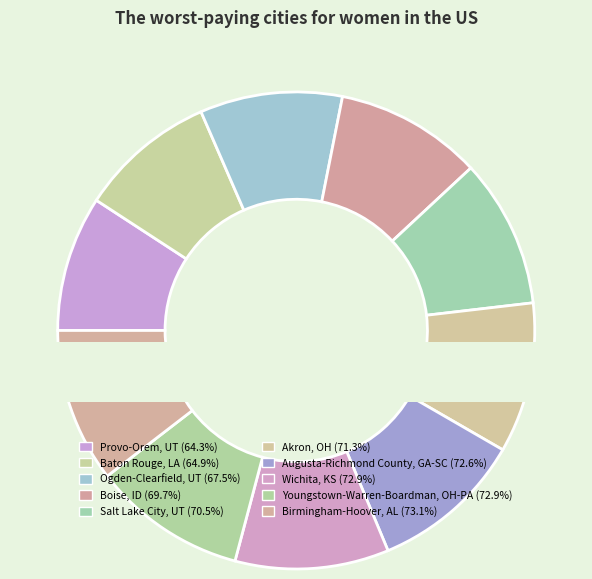

Is it true that Baton Rouge, LA is 19% of the pie?

False